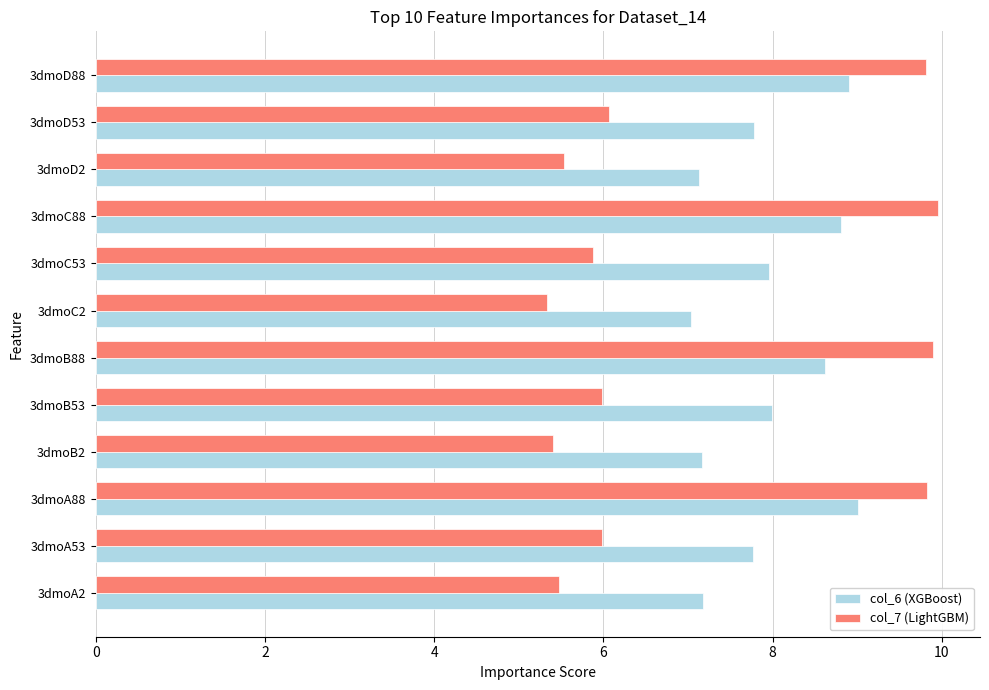

Rank the series by their maximum value, from lowest to highest.

col_6 (XGBoost), col_7 (LightGBM)